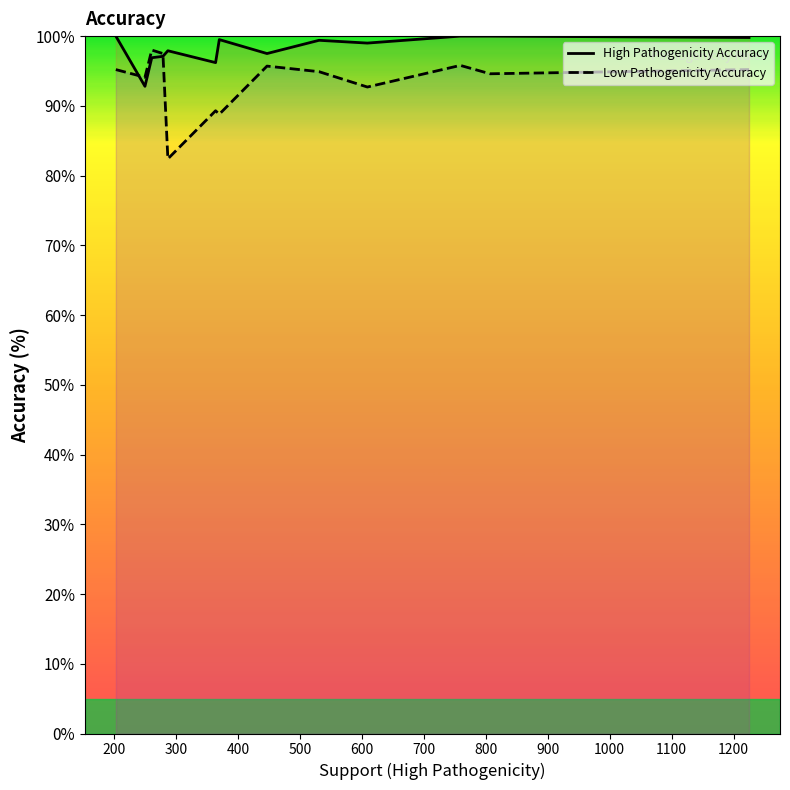

How many intersections are there between High Pathogenicity Accuracy and Low Pathogenicity Accuracy?

2